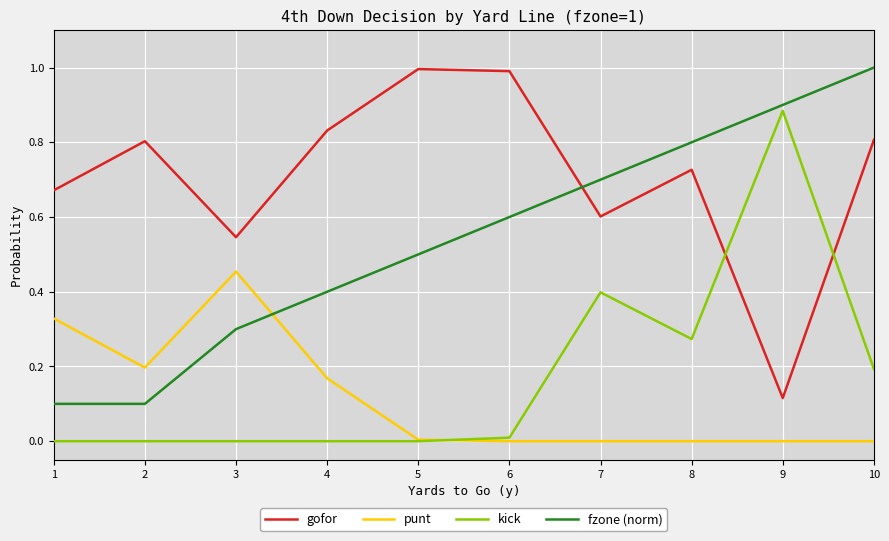

Which series ends up on top after the final intersection of gofor and kick?

gofor